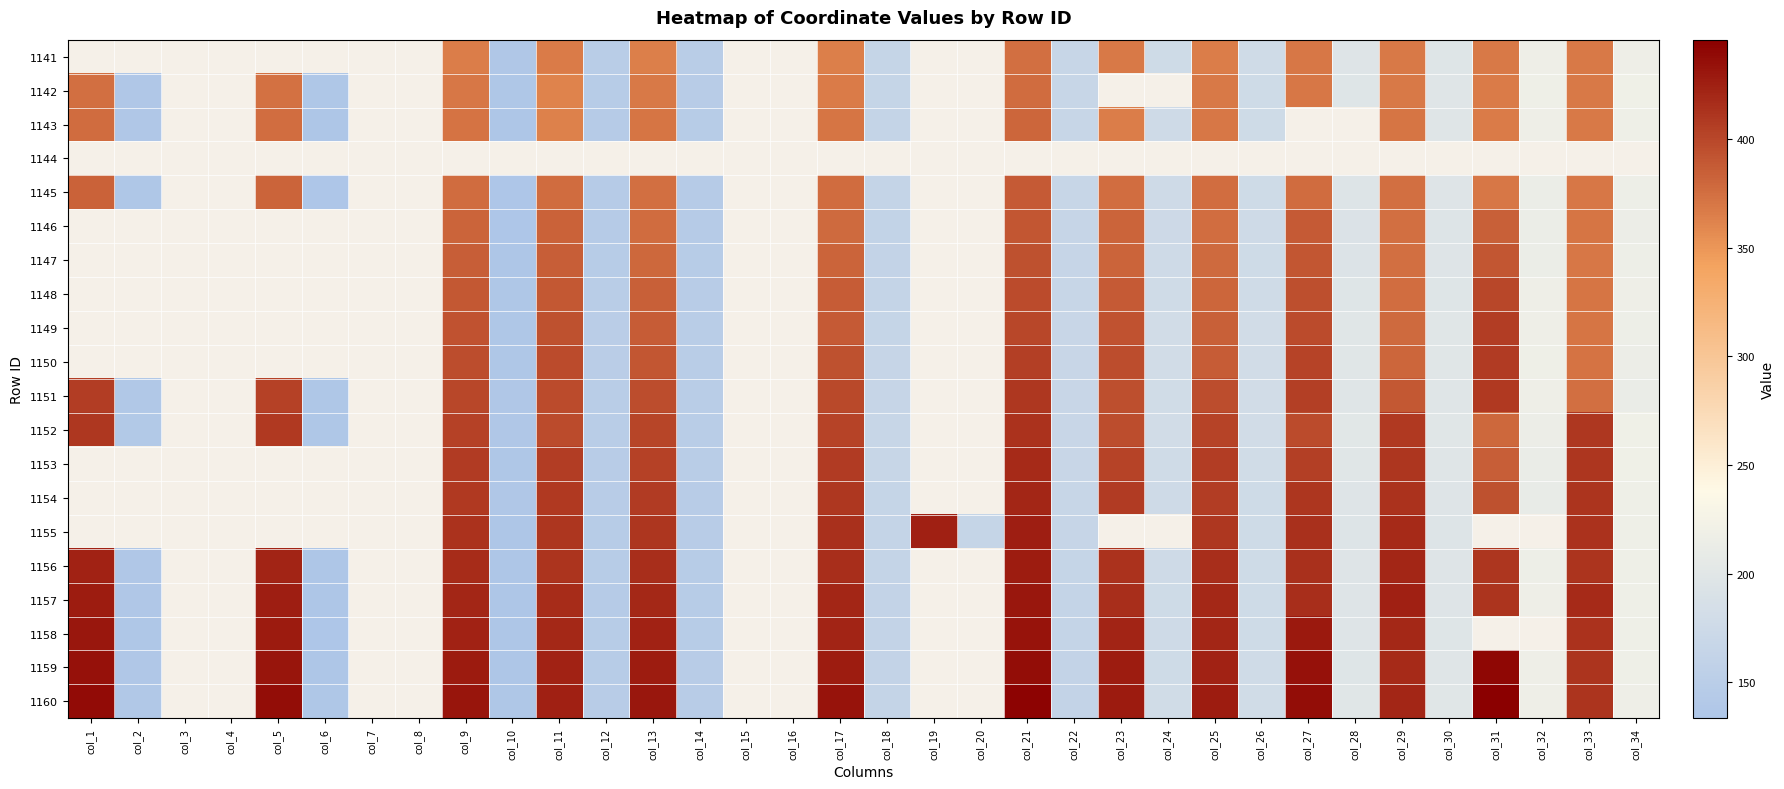

True or false: 1155 has a value of 164.9 at col_20.

True